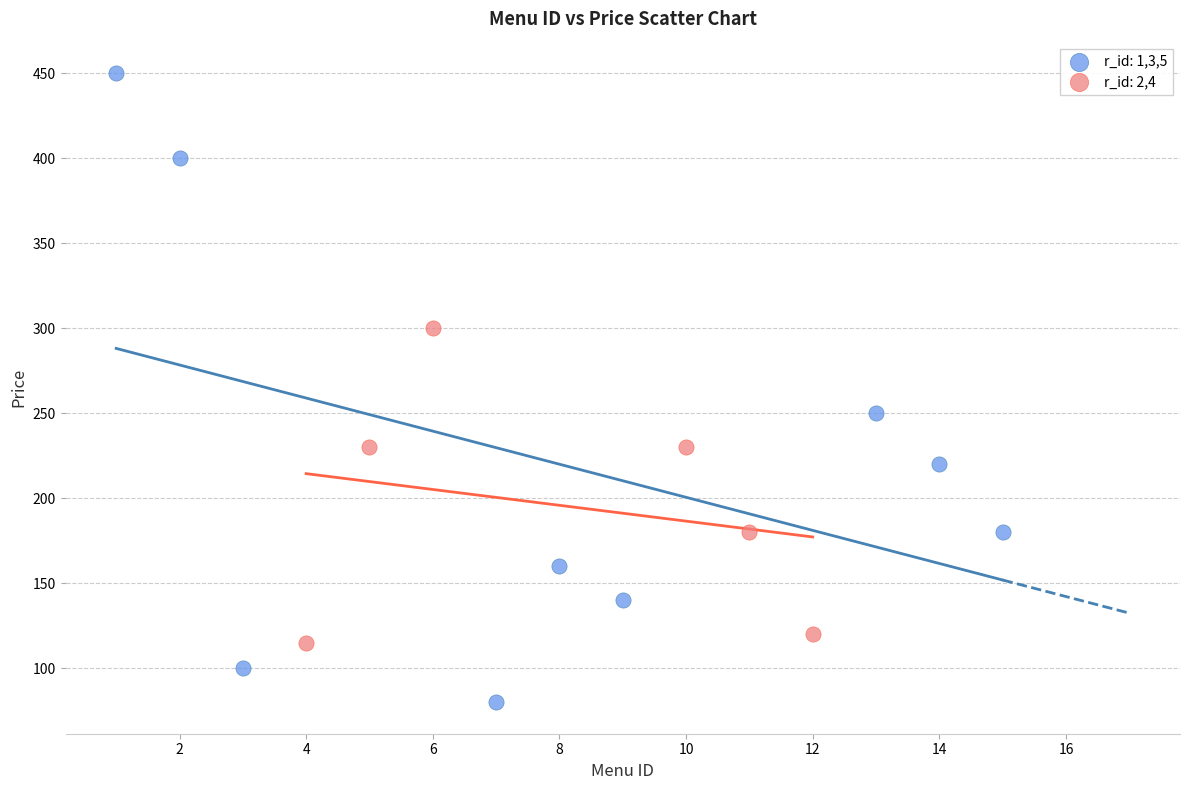

Which series reaches the maximum Y coordinate?

r_id: 1,3,5